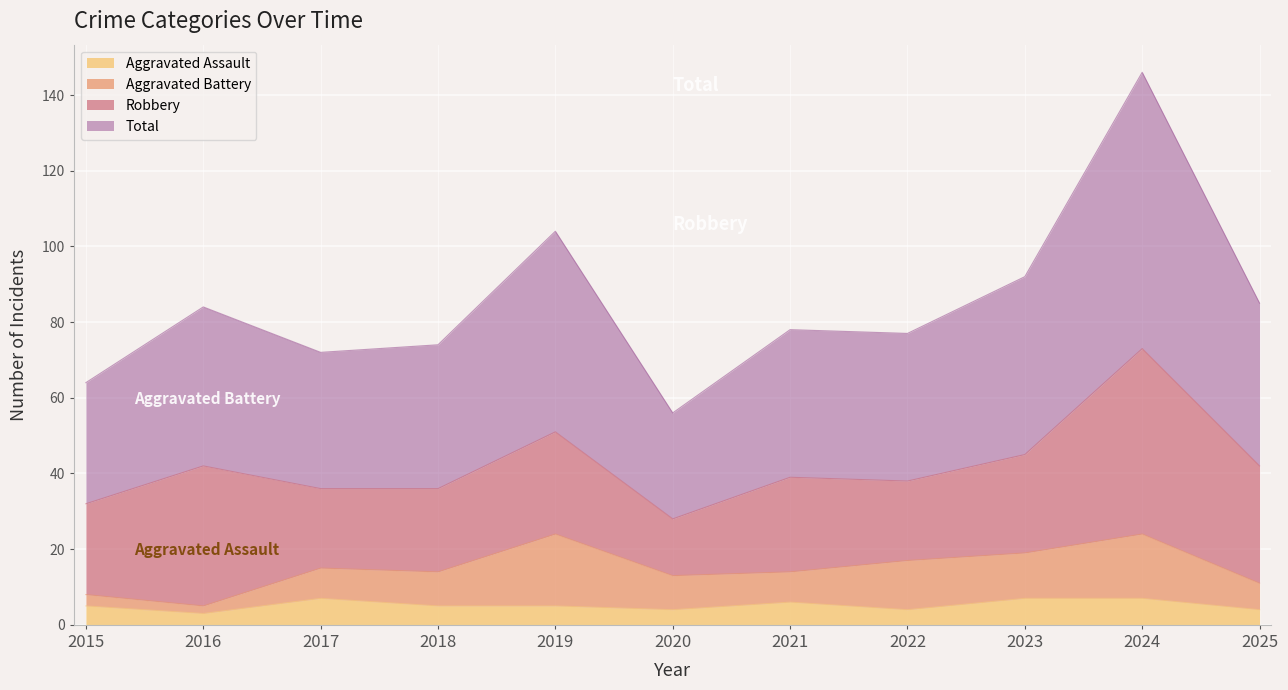

How many lines are shown in the chart?

4